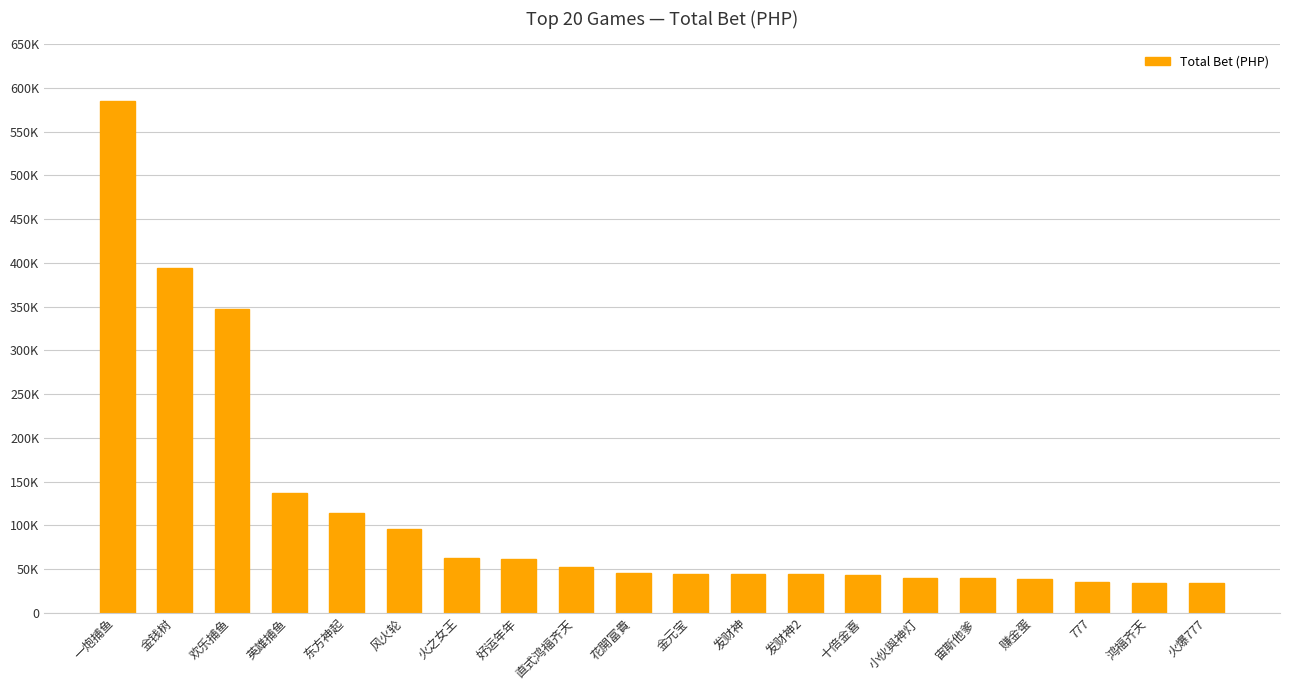

How many data points are less than 45440?

10